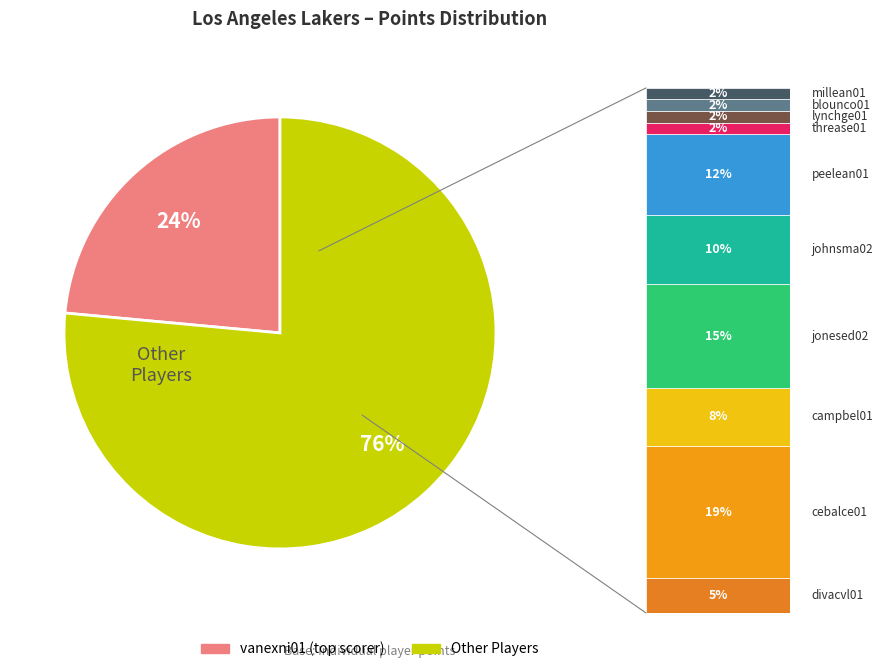

Is there any slice that represents more than half of the pie?

Yes